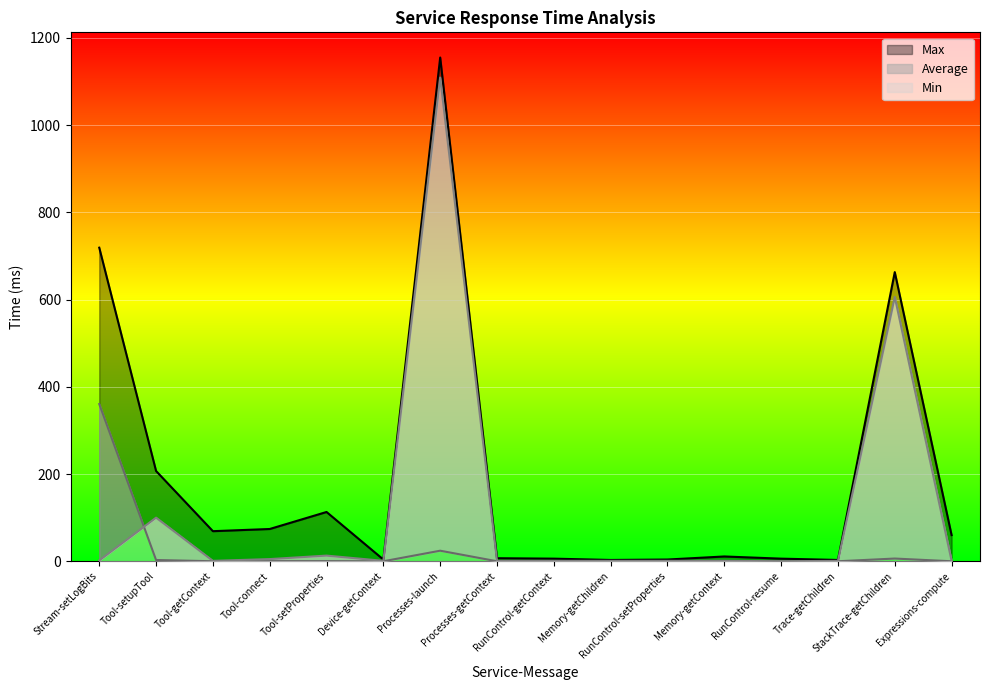

At which category does Min reach its first local peak?

Tool-setupTool